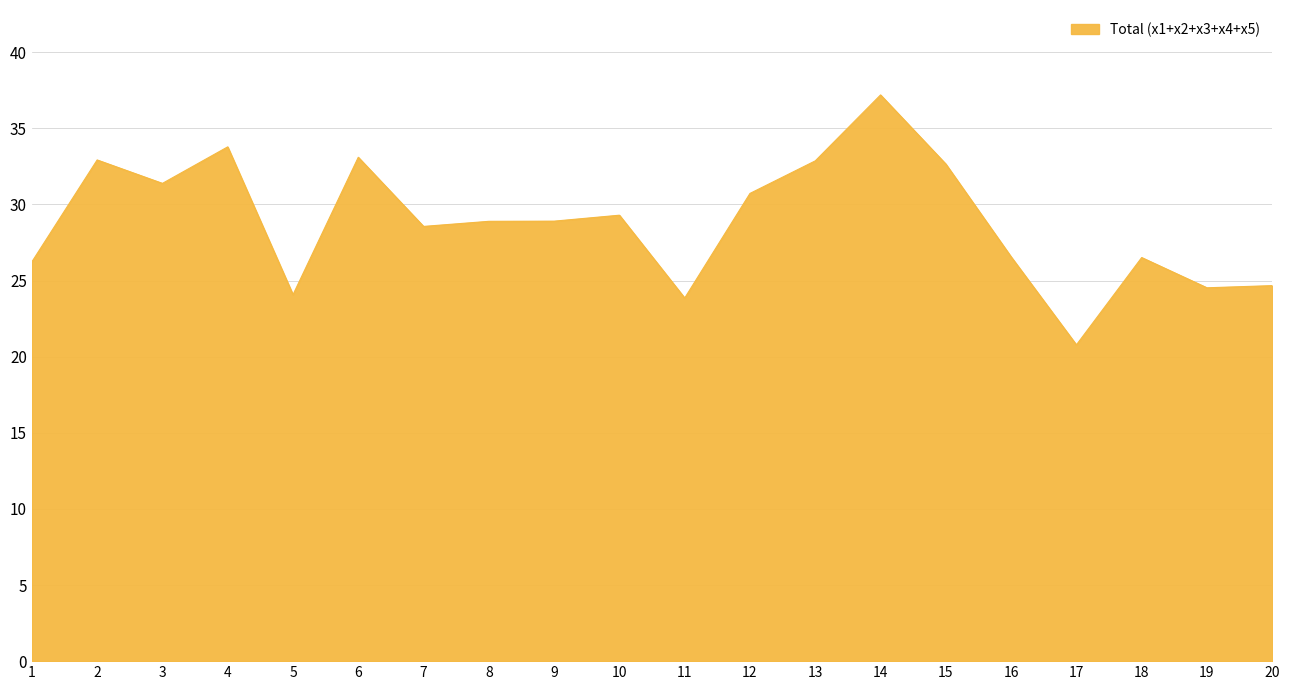

What is the difference between the maximum and minimum values?

16.4